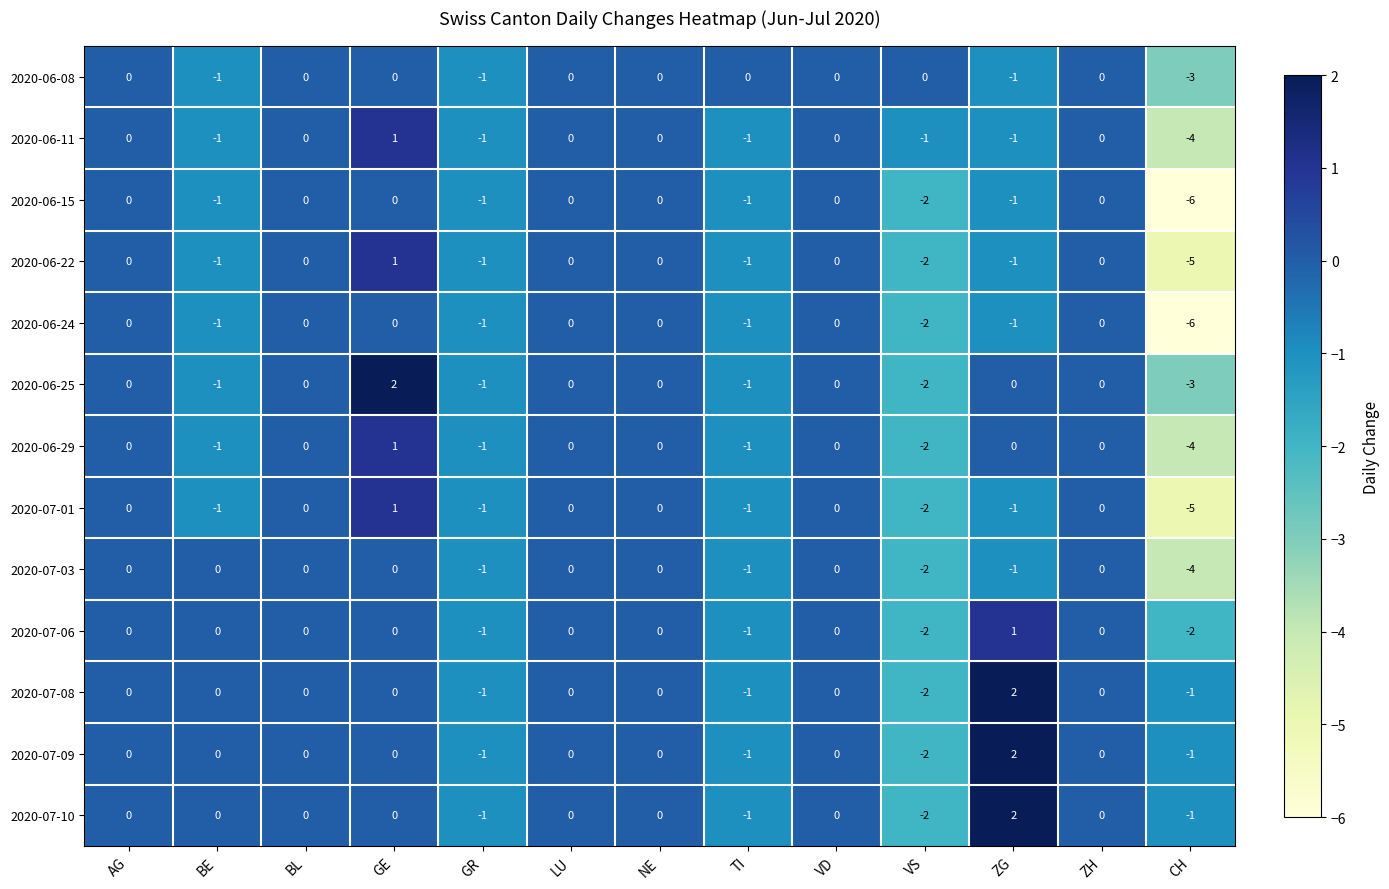

The value of 2020-07-03 at GR is -1. True or false?

True